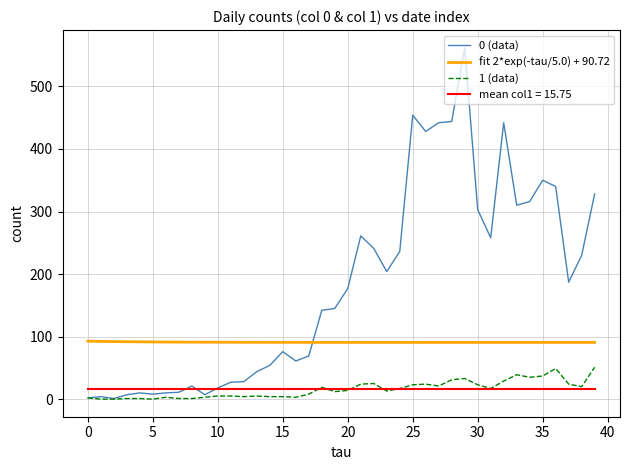

What is the greatest value displayed?

562.0